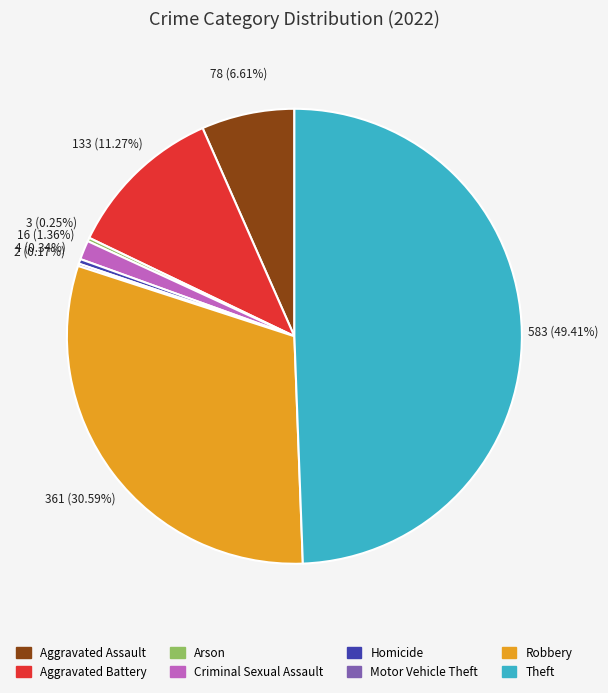

Approximately how many times larger is the value at Aggravated Battery compared to Criminal Sexual Assault?

8.3